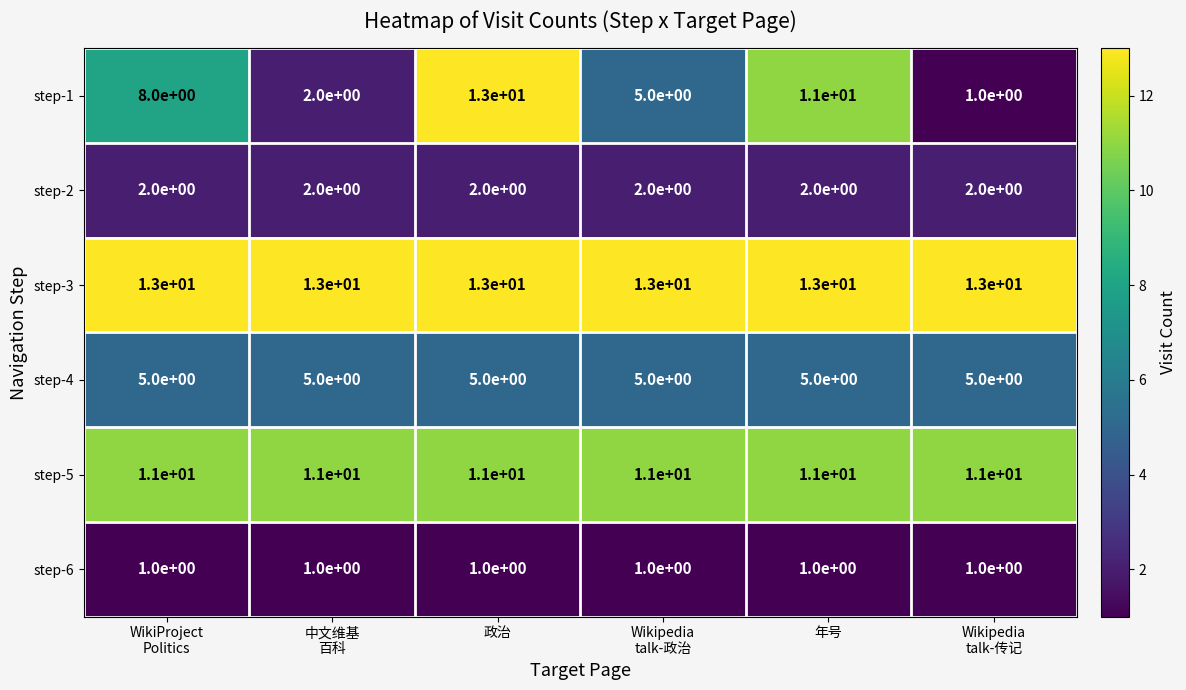

At which label does step-1 reach its peak?

政治